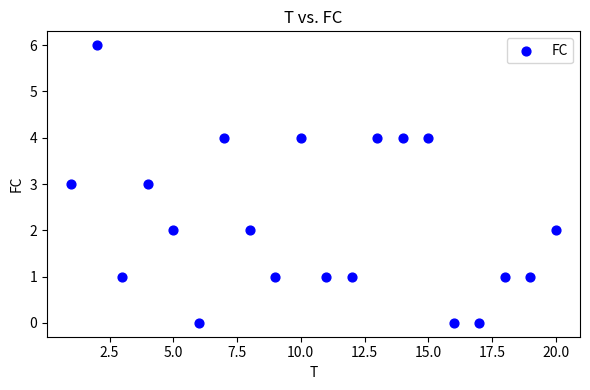

What is the range of Y values (max minus min)?

6